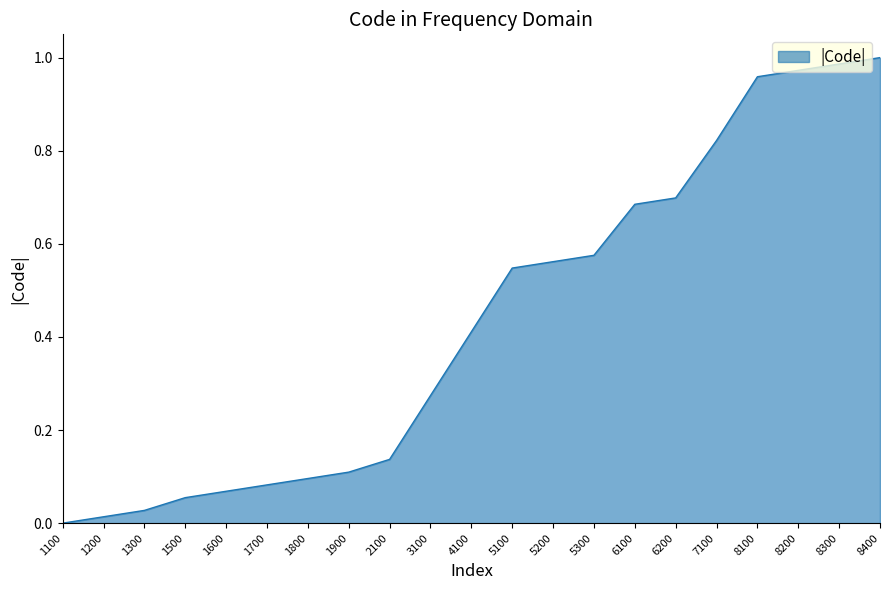

Is it true that the value at 6200 is 0.5?

False